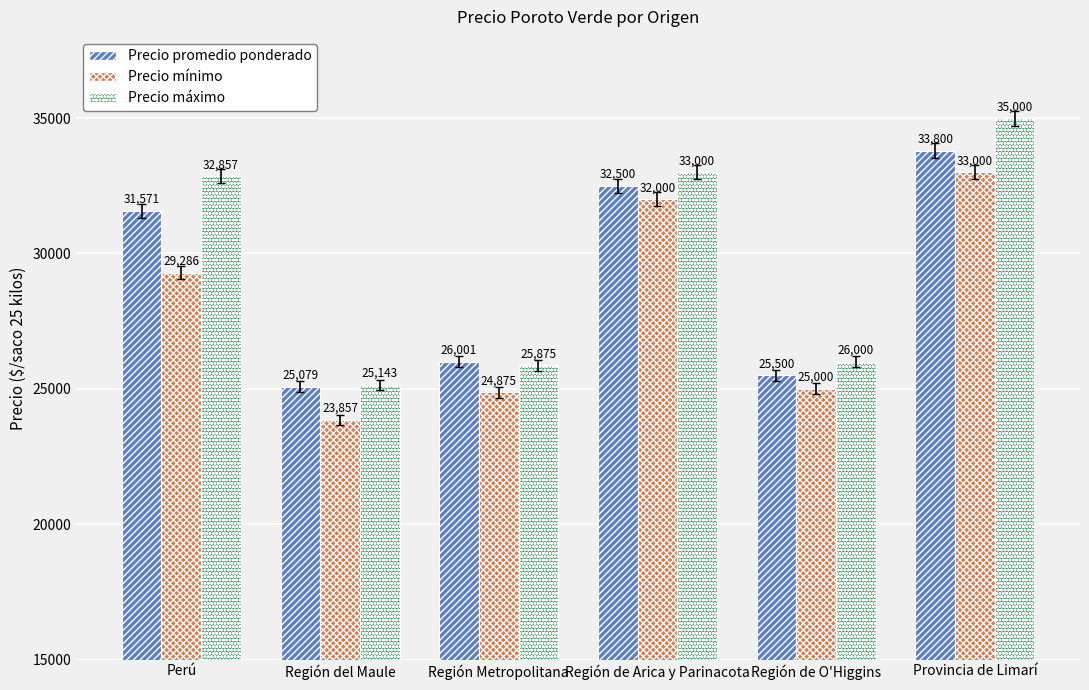

What is the label of the 2nd bar from the right?

Región de O'Higgins